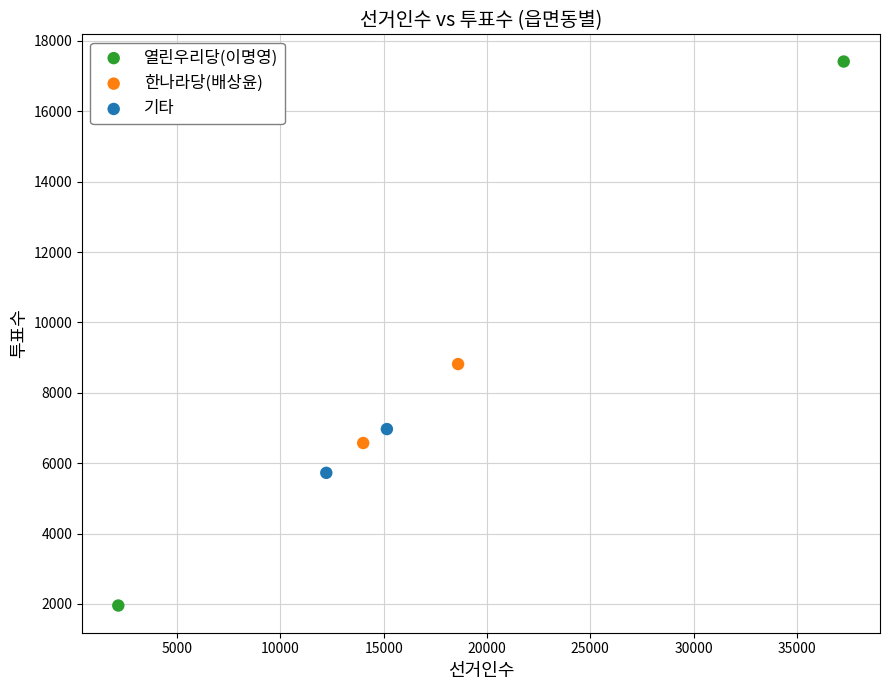

What are all the series names shown in the legend?

열린우리당(이명영), 한나라당(배상윤), 기타